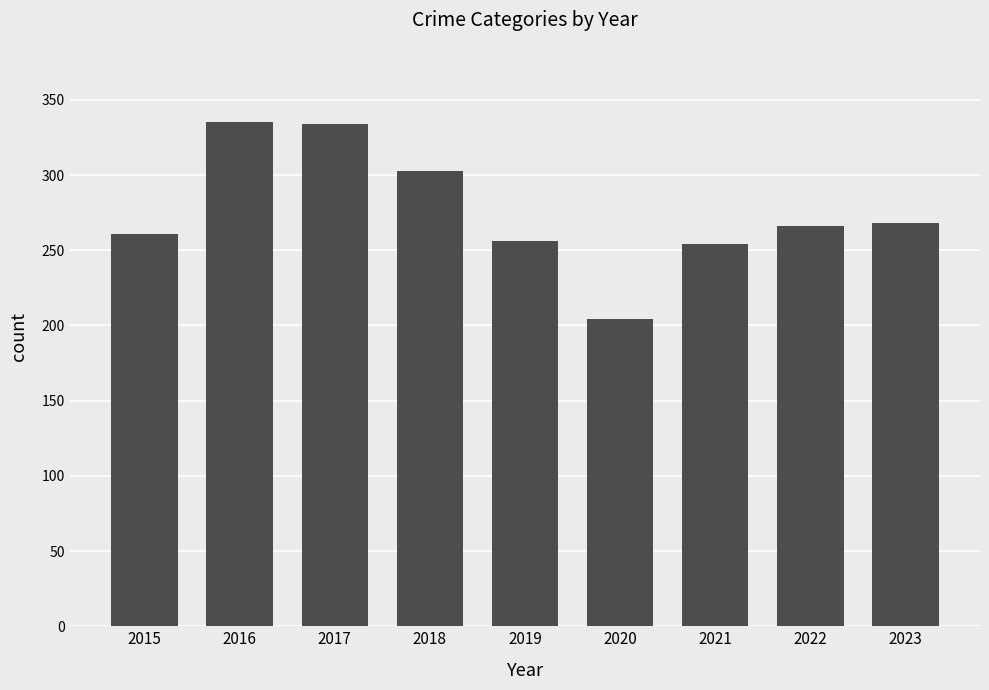

What value does the data have at 2016?

335